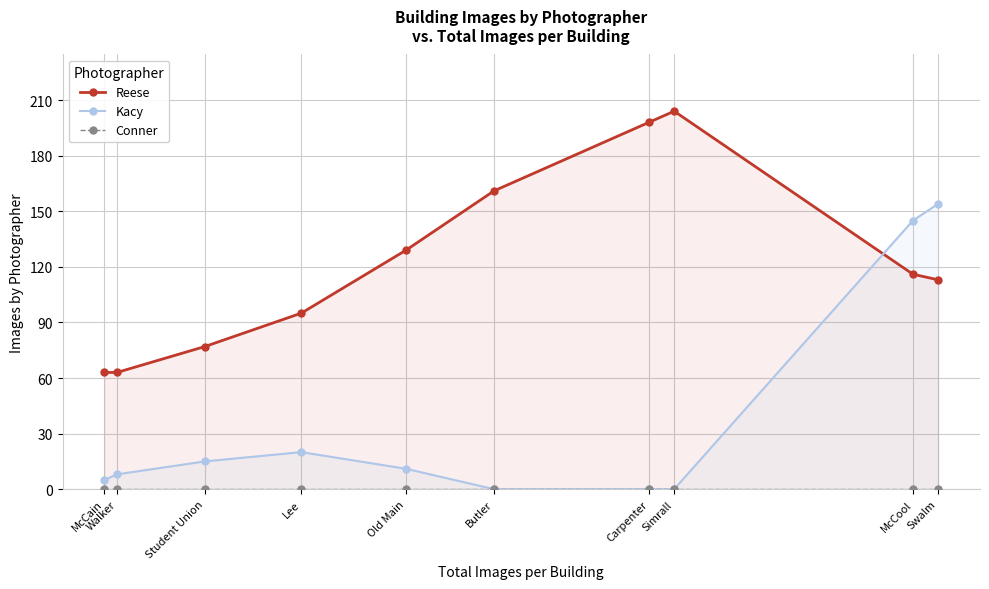

What is the total value across all series at Old Main?

140